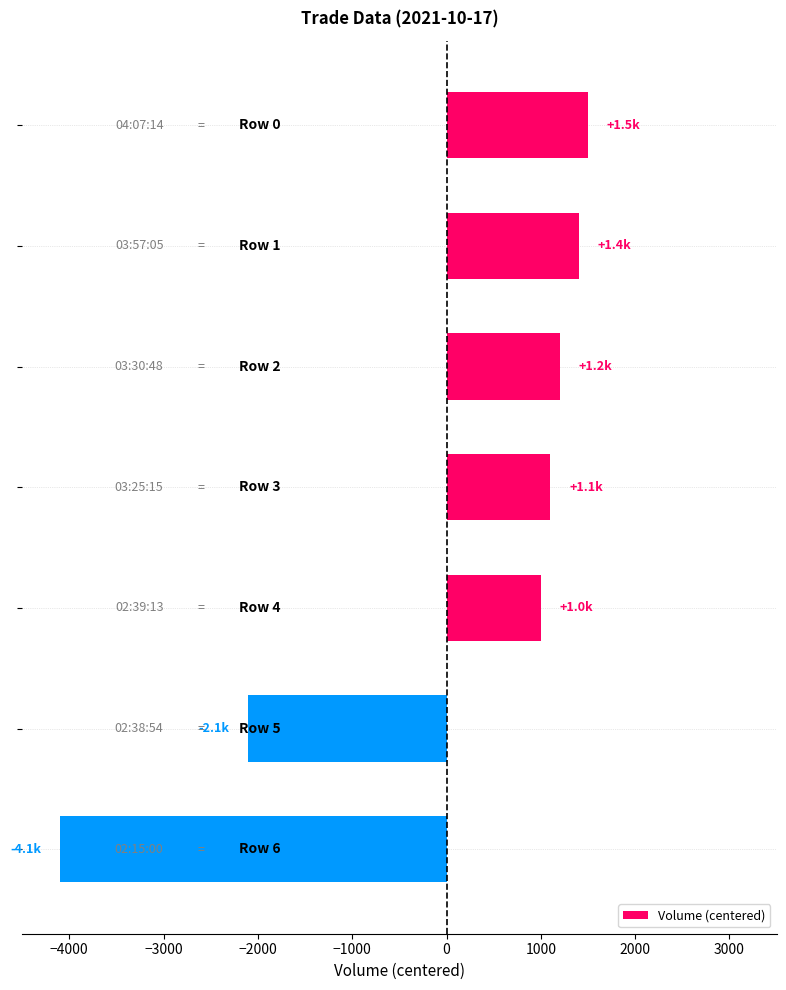

What is the minimum value shown in the chart?

-4100